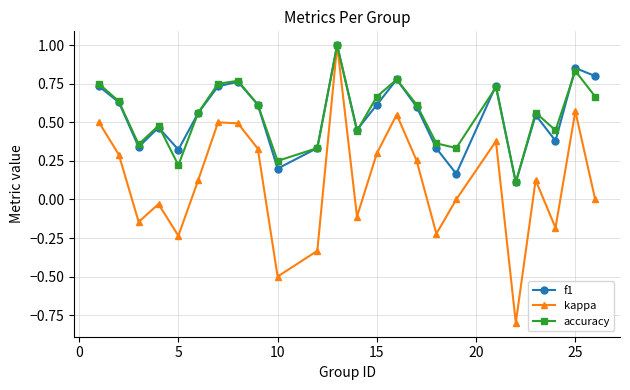

What is the maximum value shown in the chart?

1.0